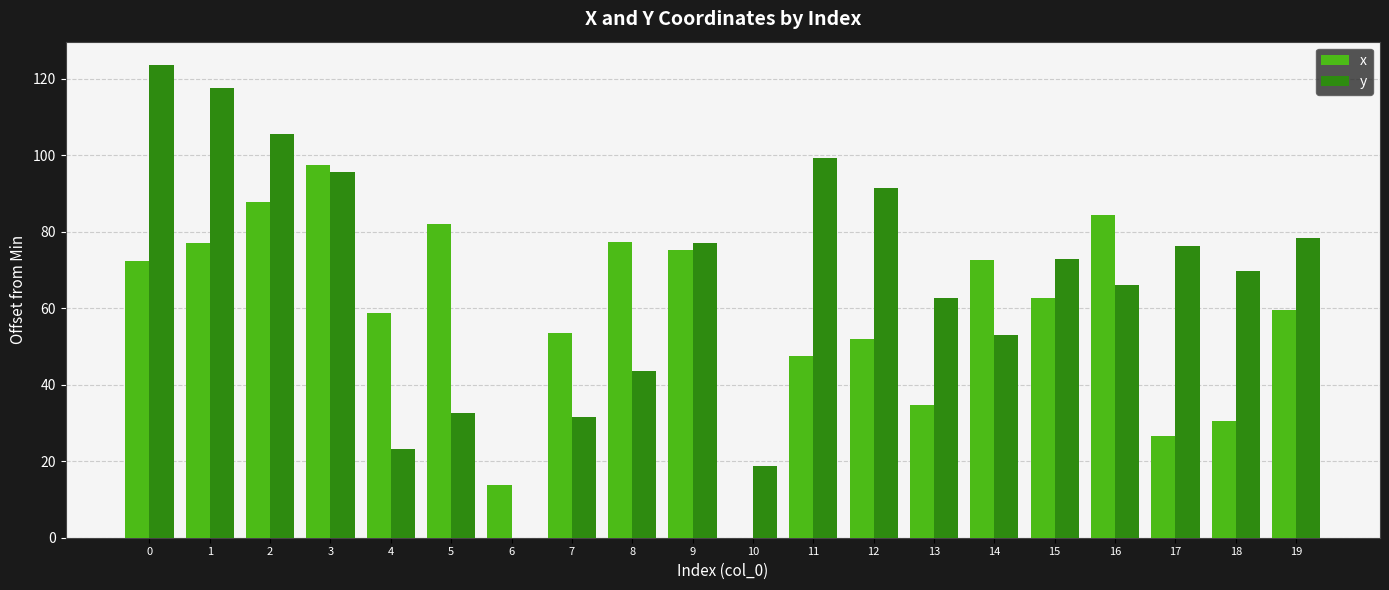

The value of x at 7 is 33.1. True or false?

False